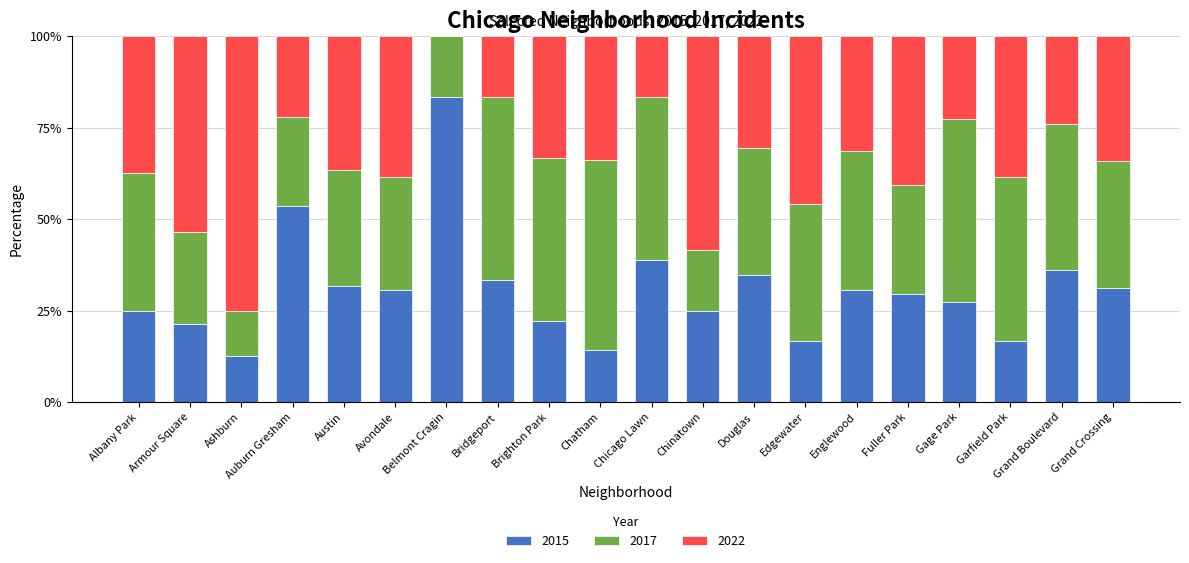

Is it true that 2015 equals 35.9 at Auburn Gresham?

False